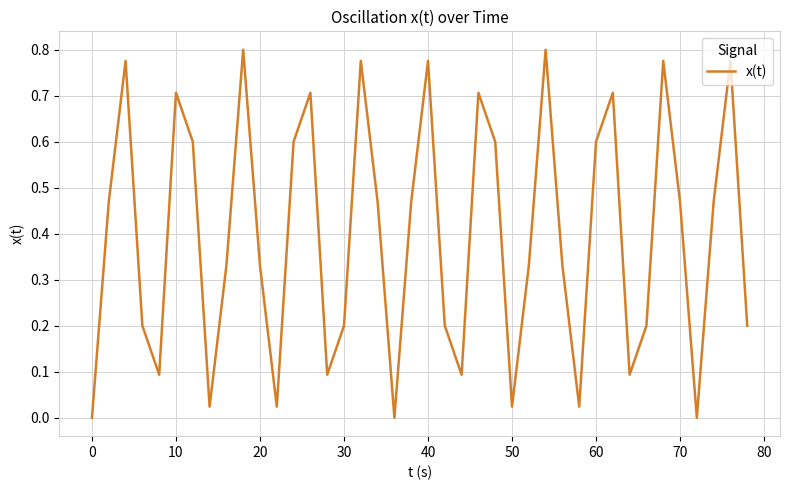

What is the change in value from 0 to 30?

+0.2